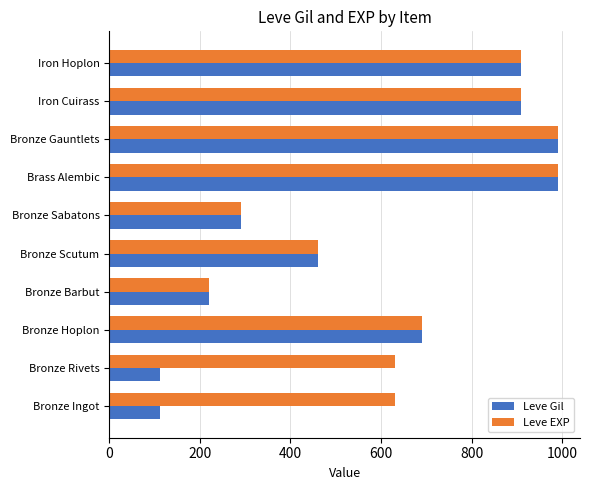

What is the sum of the Leve EXP values at Bronze Rivets and Bronze Hoplon?

1320